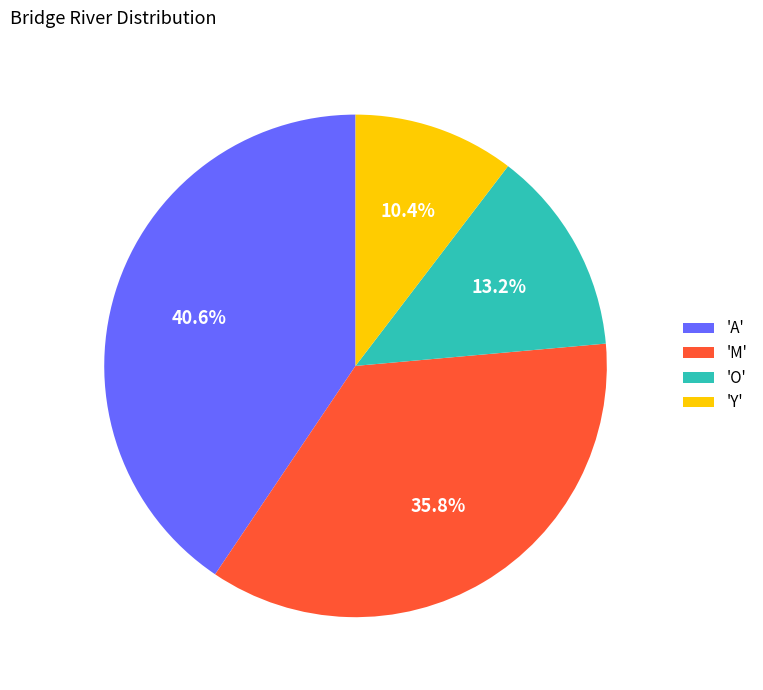

What is the largest slice in the pie chart?

'A'